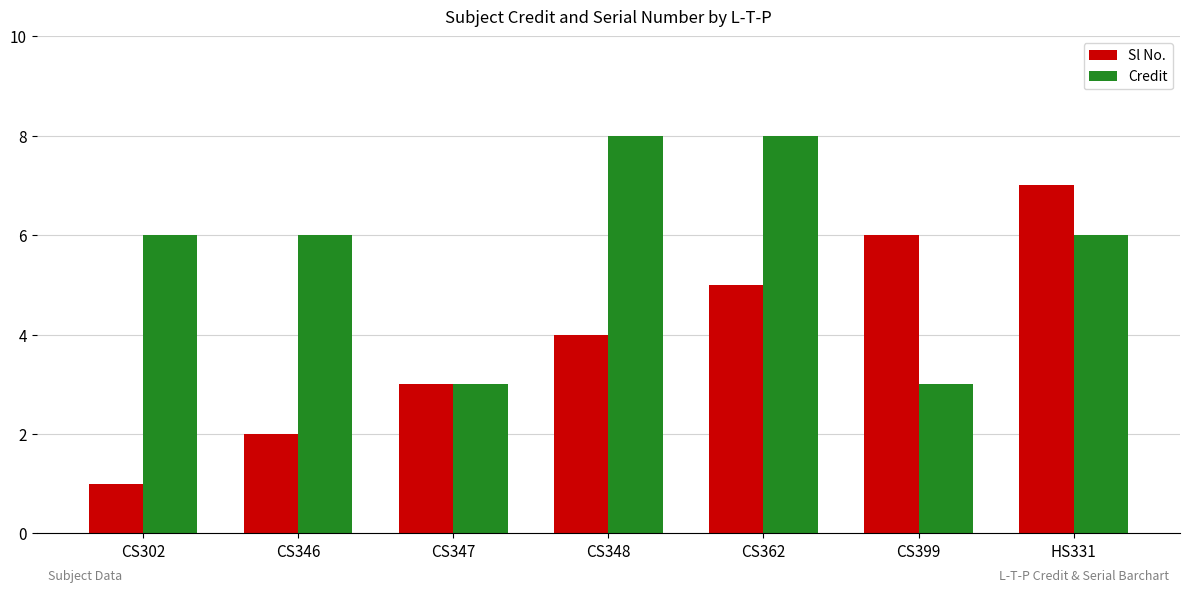

What is the difference between the Credit values at CS399 and HS331?

3